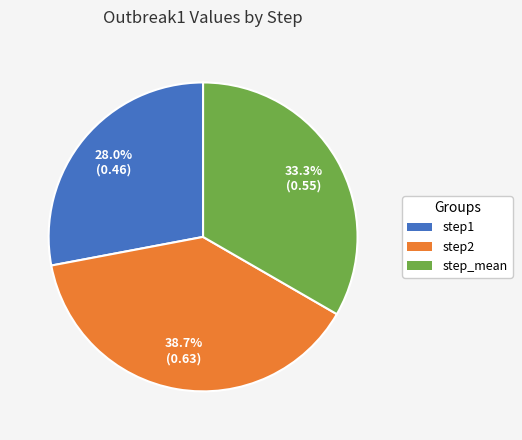

What percentage is the step2 slice, to the nearest percent?

39%